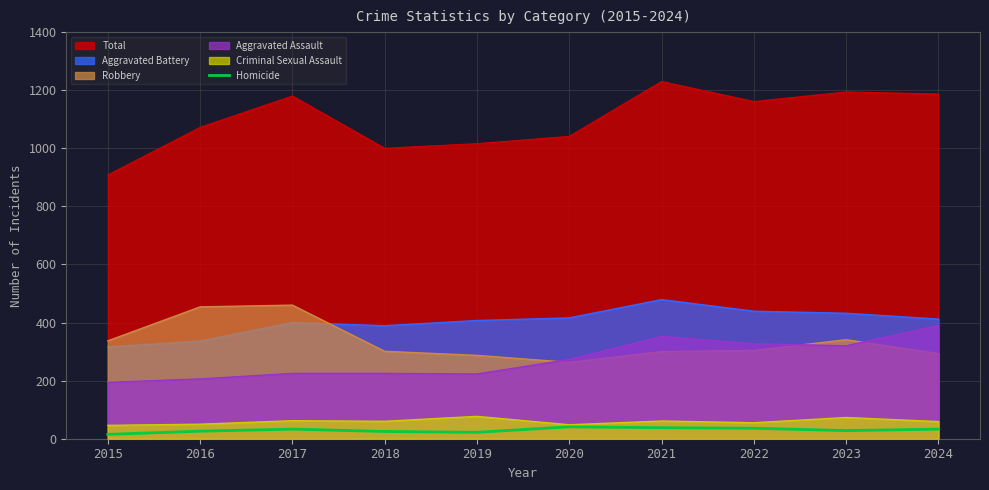

Which series has the largest total across all categories?

Total